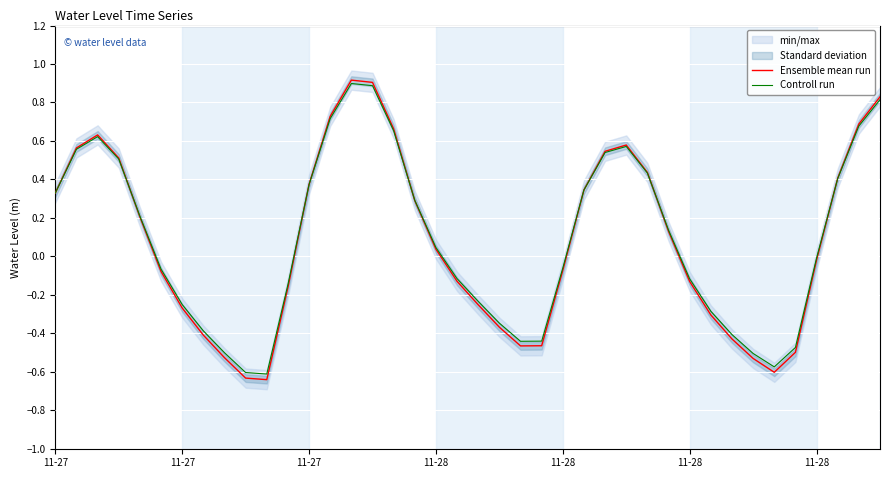

True or false: Controll run has a value of -0.3 at 22.

False